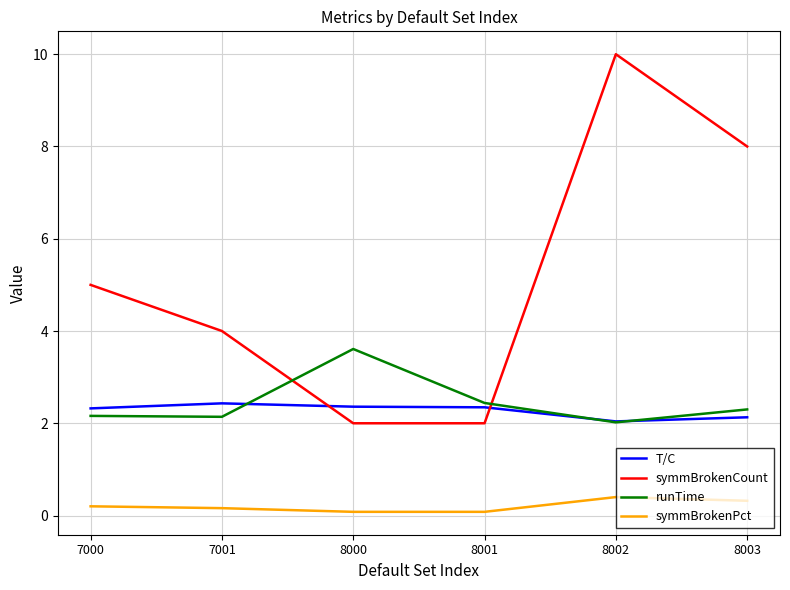

True or false: symmBrokenPct and T/C cross at least once.

False